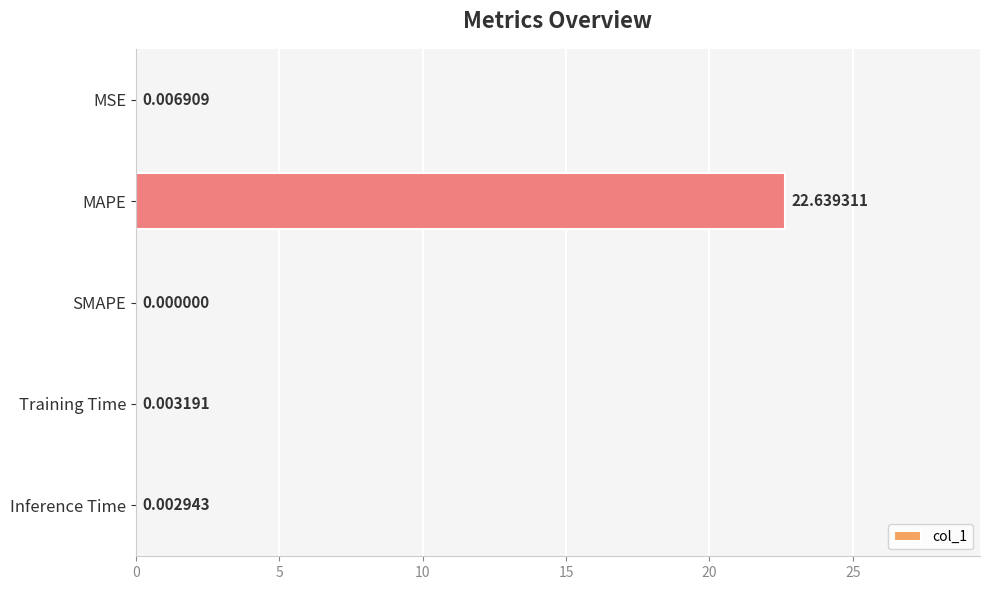

Which label corresponds to the largest value in the chart?

MAPE